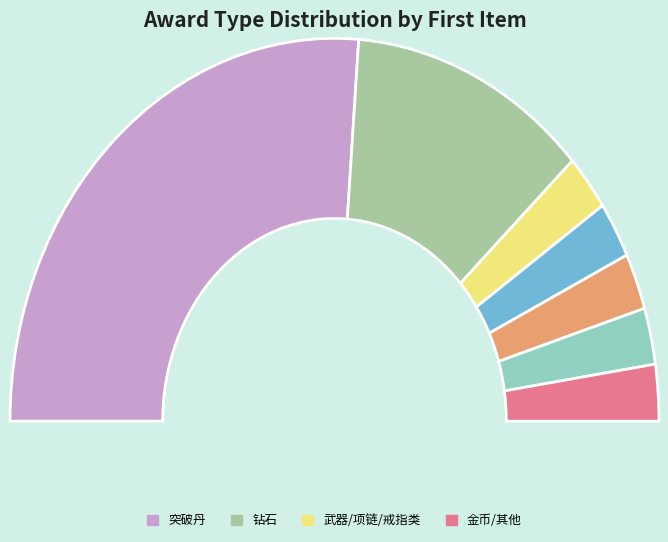

What portion of the pie excludes 突破丹?

47.6%